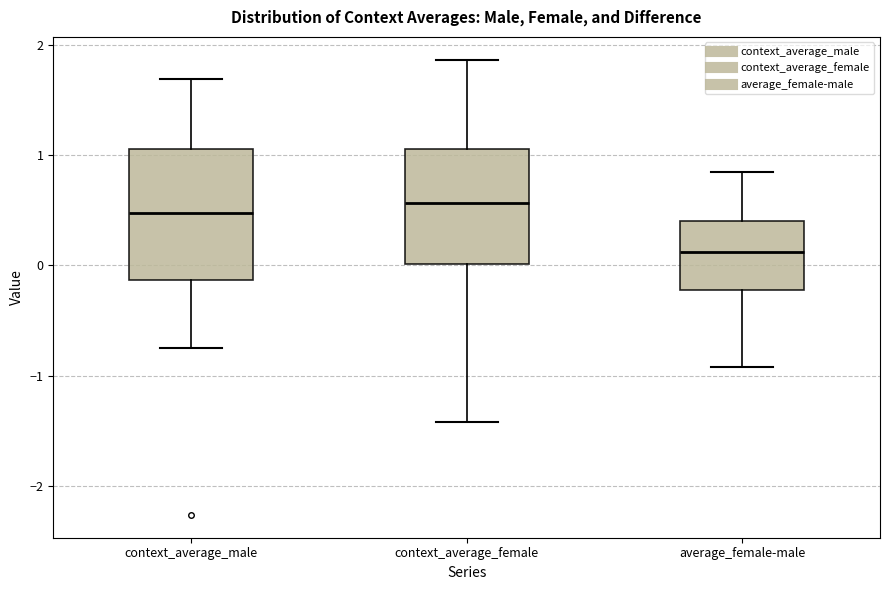

Which box is the tallest, from its lower edge to its upper edge?

context_average_male